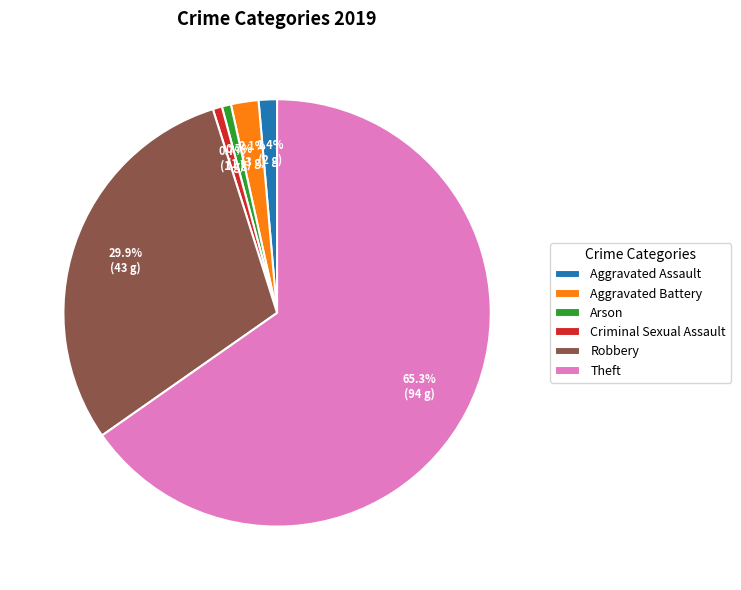

How many segments does this pie chart have?

6